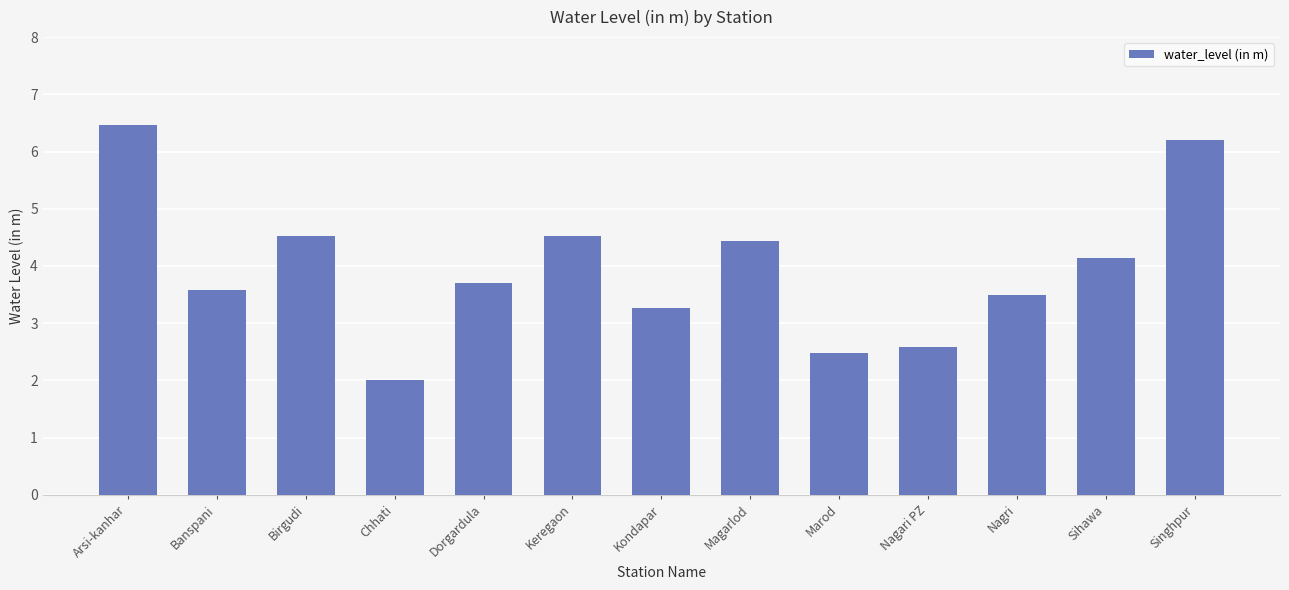

Which category has the lowest value across all series?

Chhati